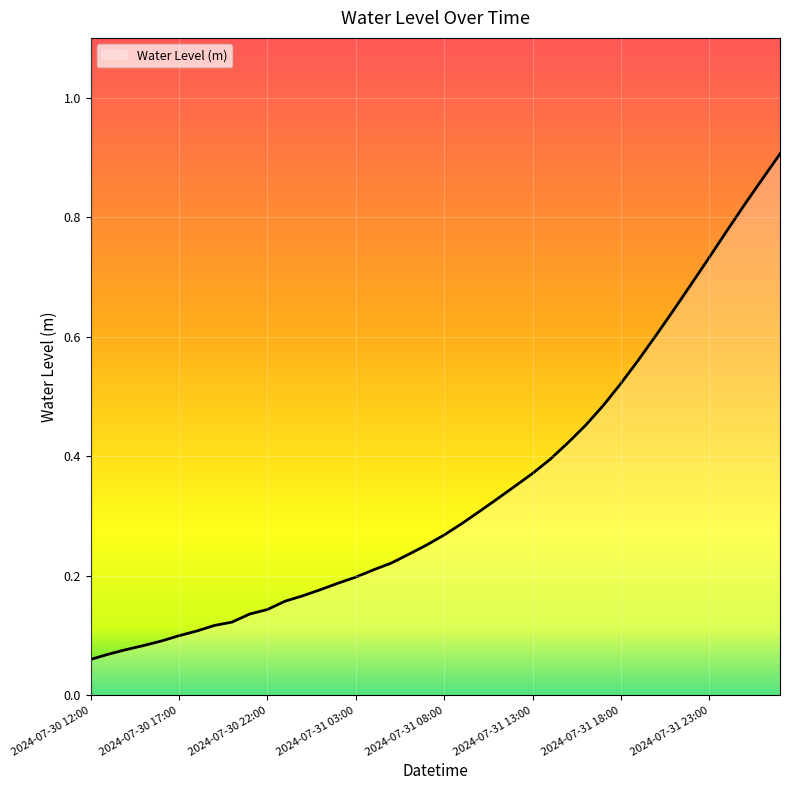

How many lines are shown in the chart?

1